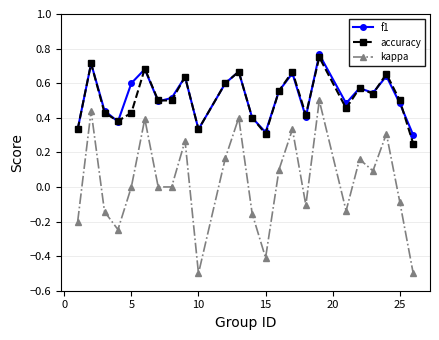

Count the number of categories in the chart.

24